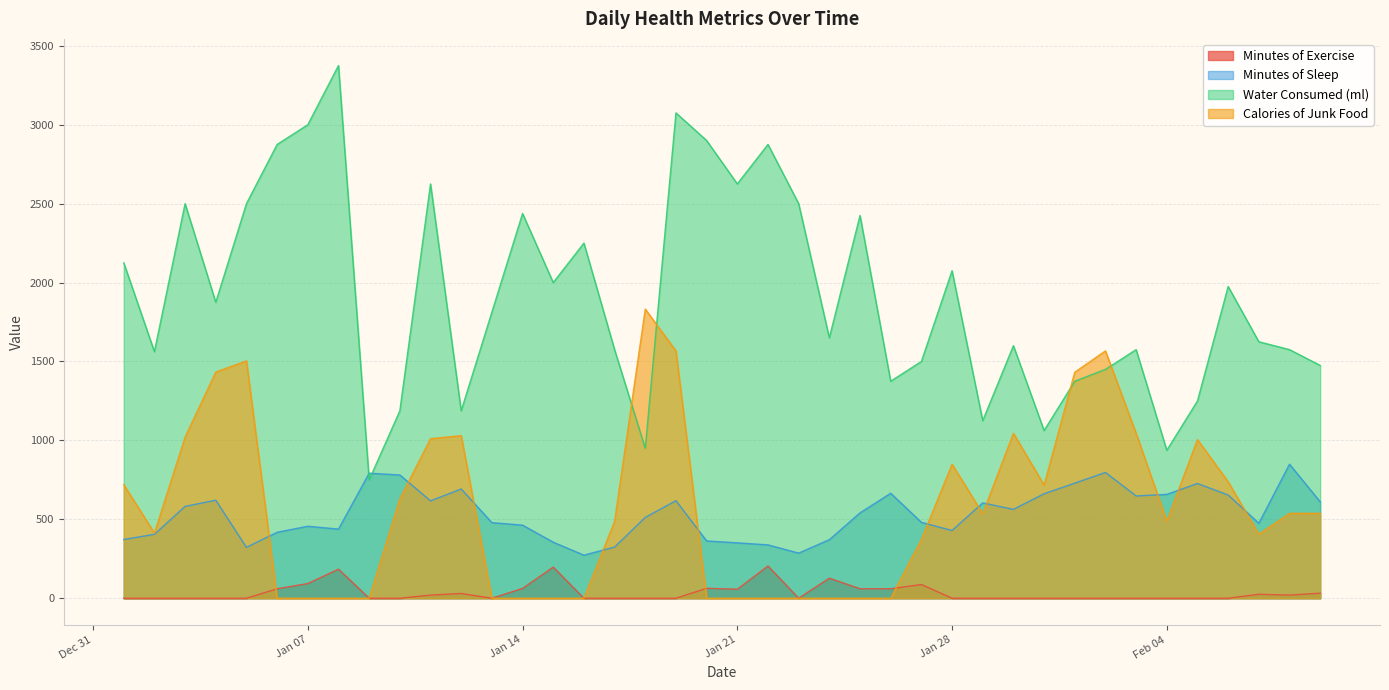

Which has a higher value, 2020-01-10 or 2020-01-30?

2020-01-10